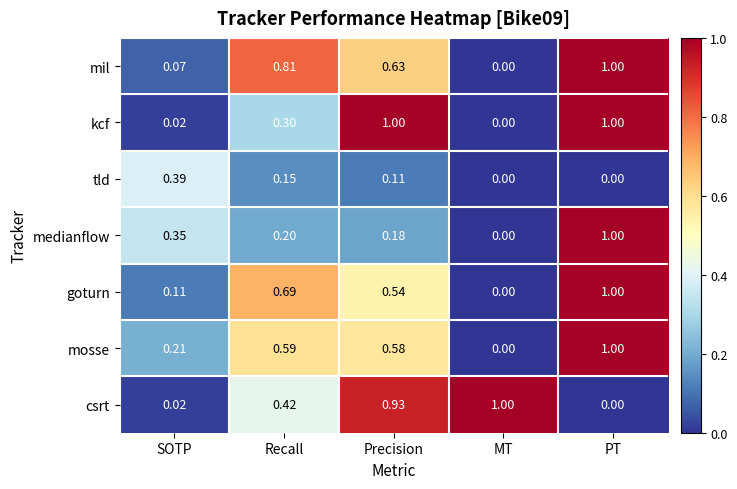

Rank the categories by mosse value from highest to lowest.

PT, Recall, Precision, SOTP, MT